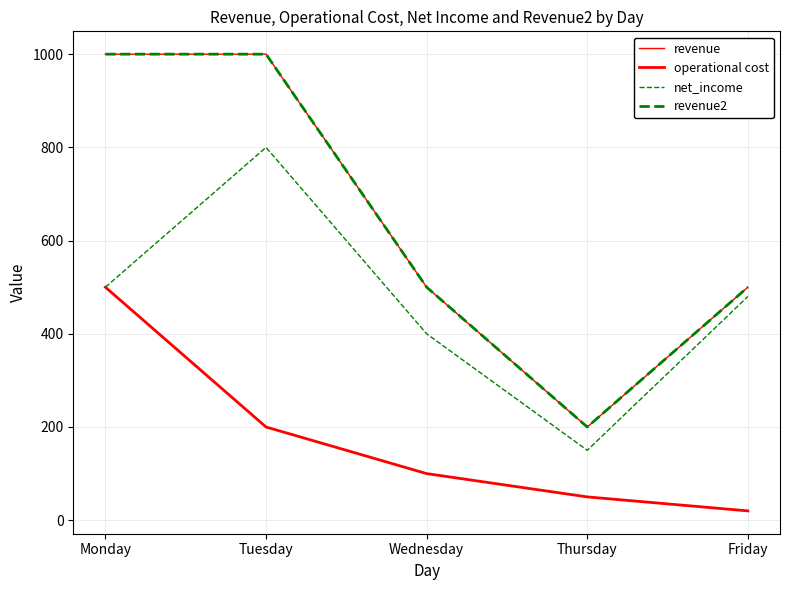

Does the chart display data point markers on the line(s)?

No